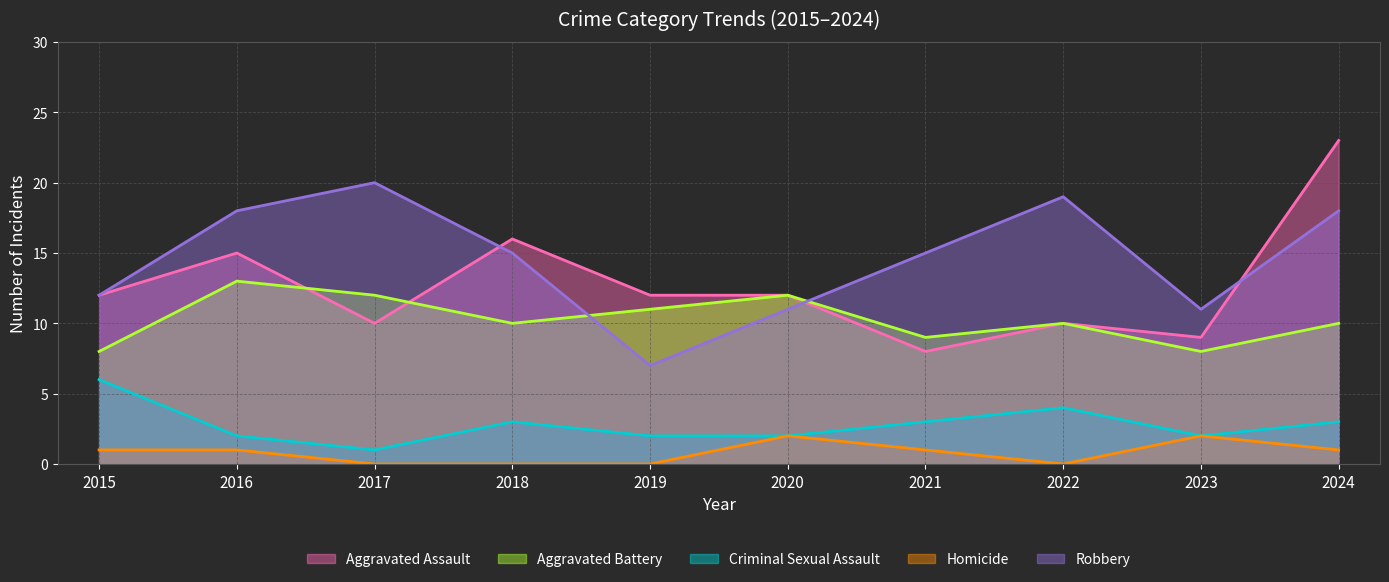

What is the average value of the Criminal Sexual Assault series?

3